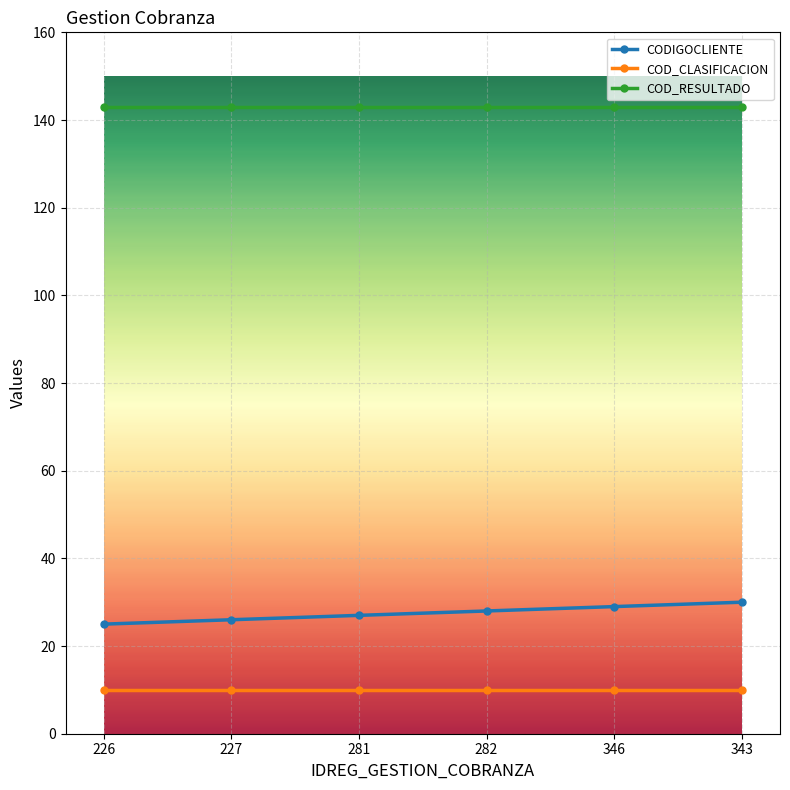

What is the label of the 4th point from the right?

281